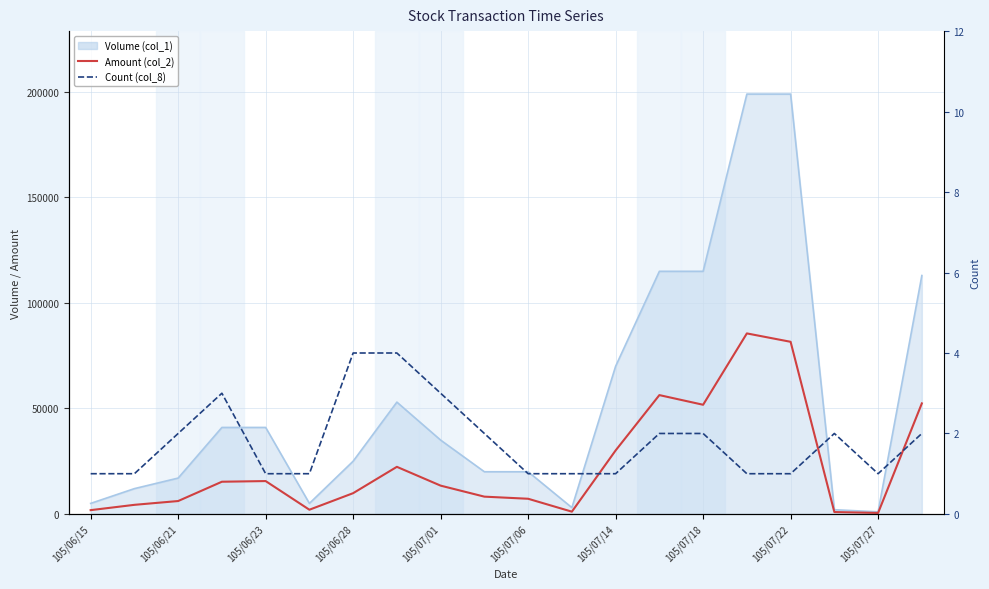

What is the difference between the Count (col_8) values at 105/06/21 and 13?

1